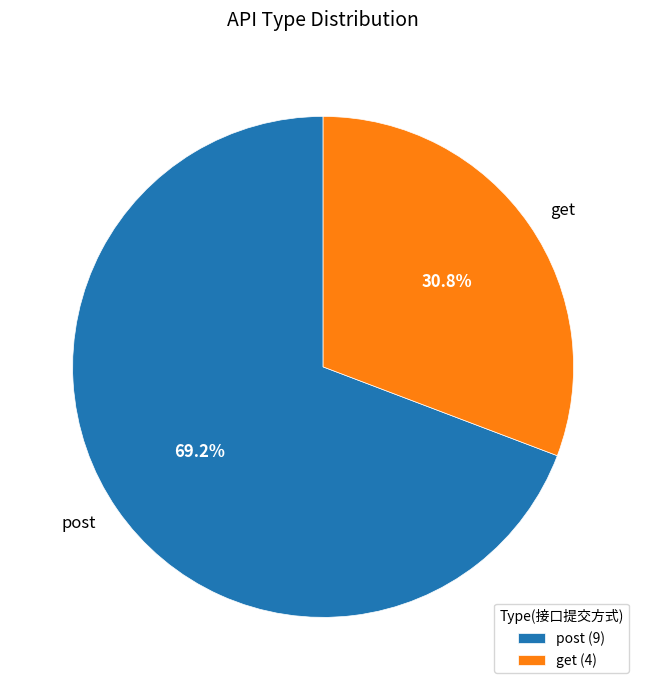

To the nearest percent, what is the combined percentage of post and get?

100%